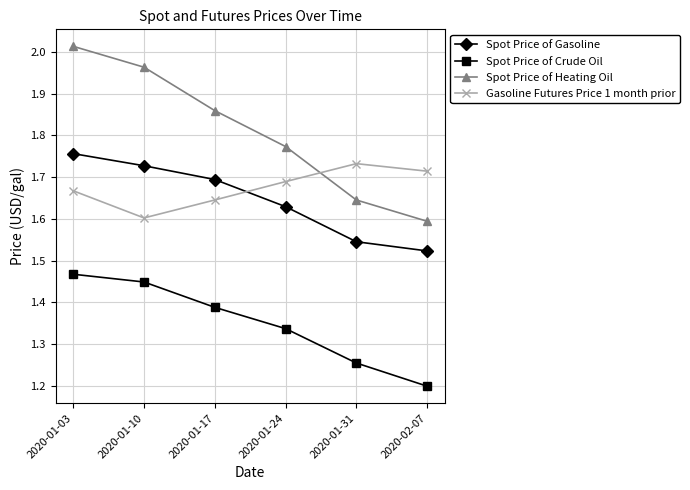

What is the sum of all Spot Price of Heating Oil values?

10.8